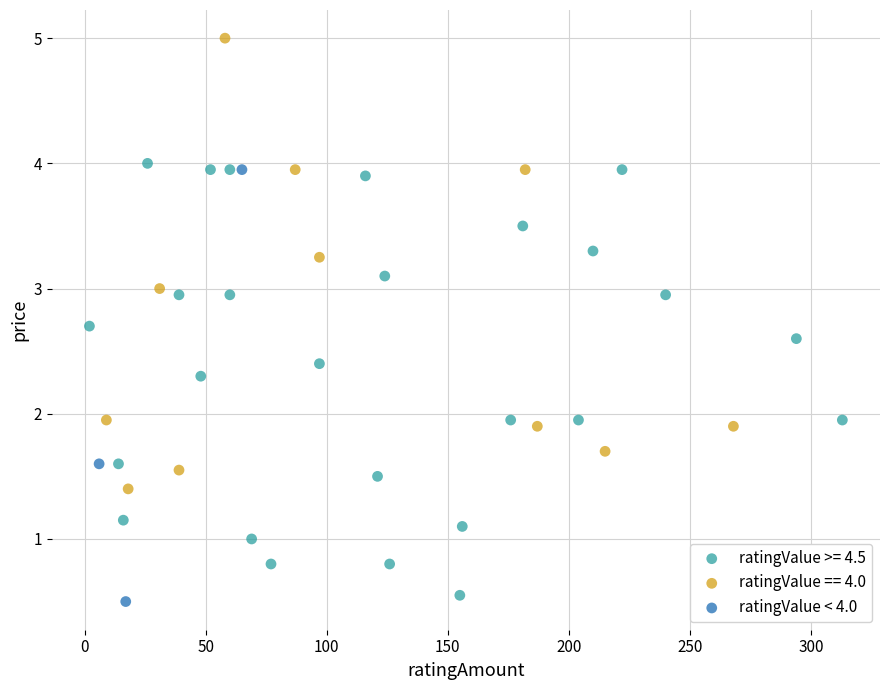

Which series reaches the maximum Y coordinate?

ratingValue == 4.0